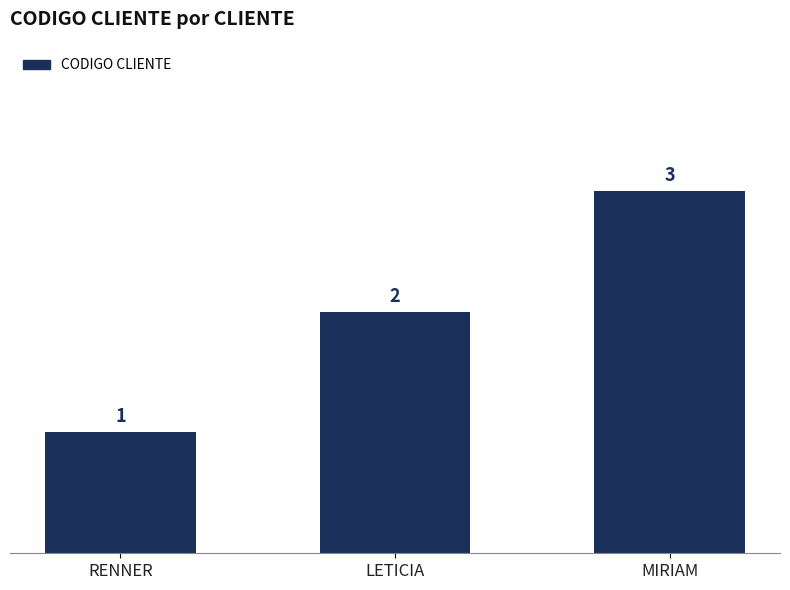

List the labels in order of value, largest first.

MIRIAM, LETICIA, RENNER